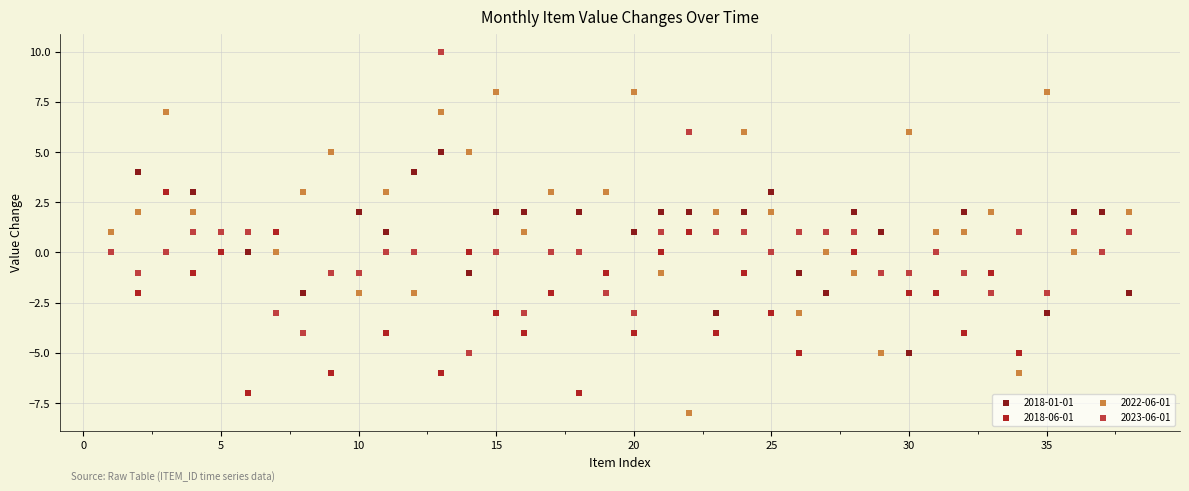

What is the X range (max minus min) for the scatter plot?

37